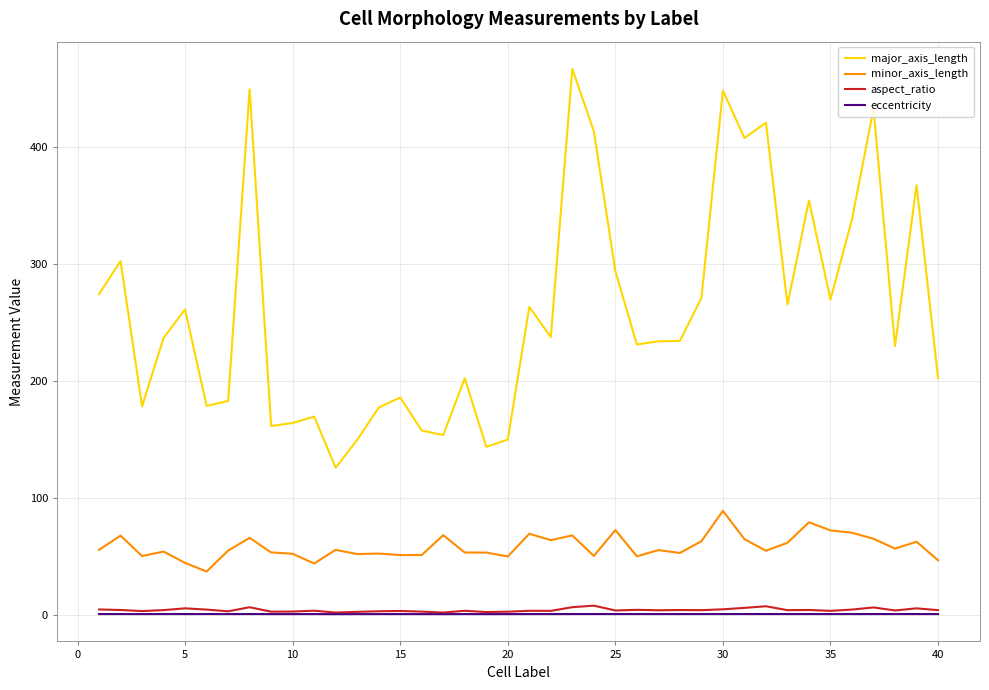

What is the highest value of the minor_axis_length series?

89.1